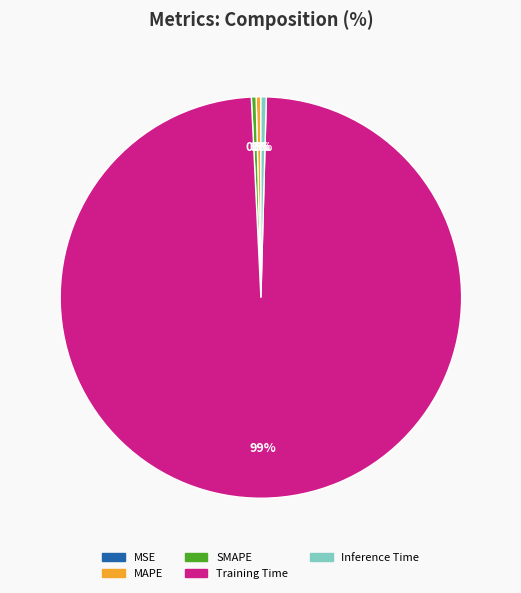

What is the largest slice in the pie chart?

Training Time